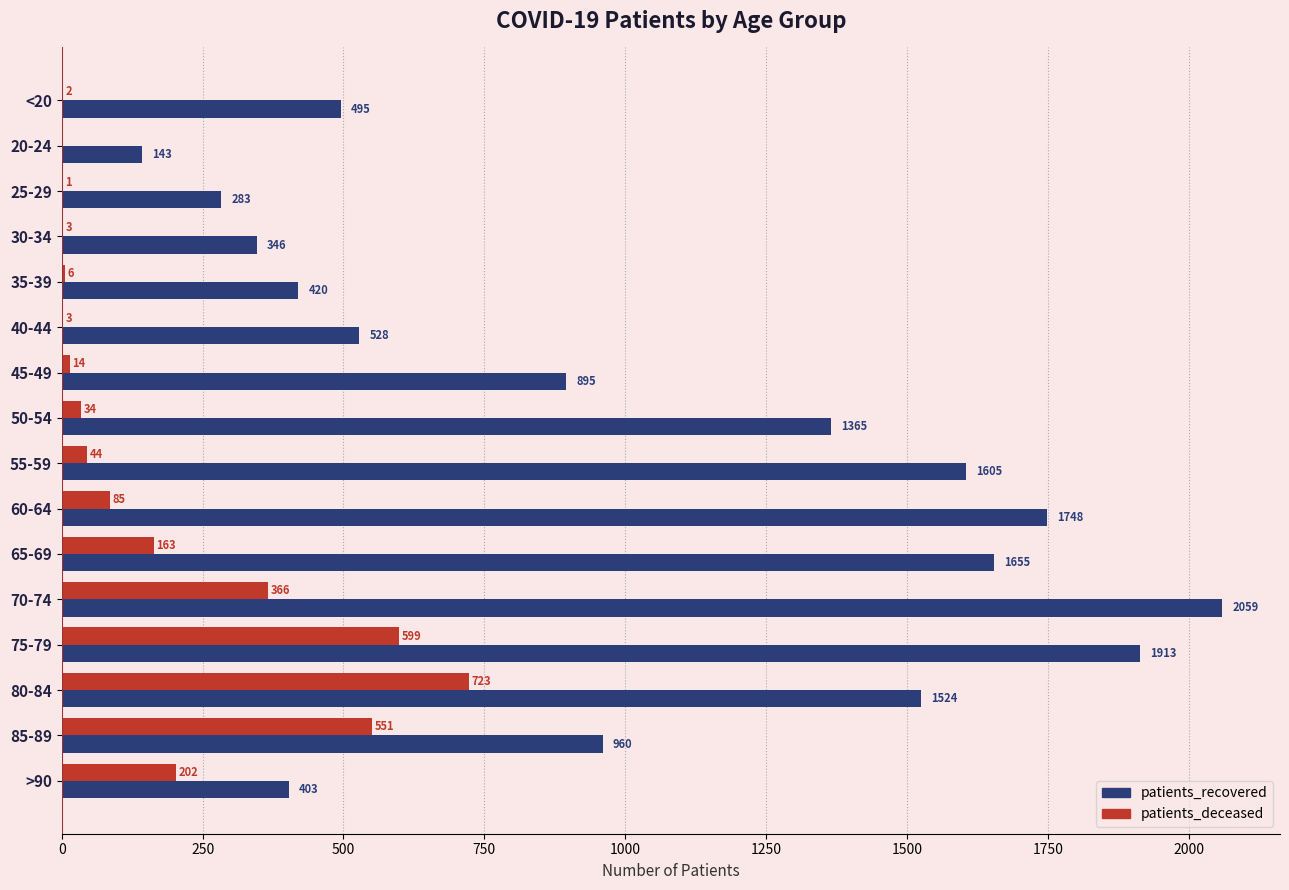

Does the chart contain stacked bars?

No